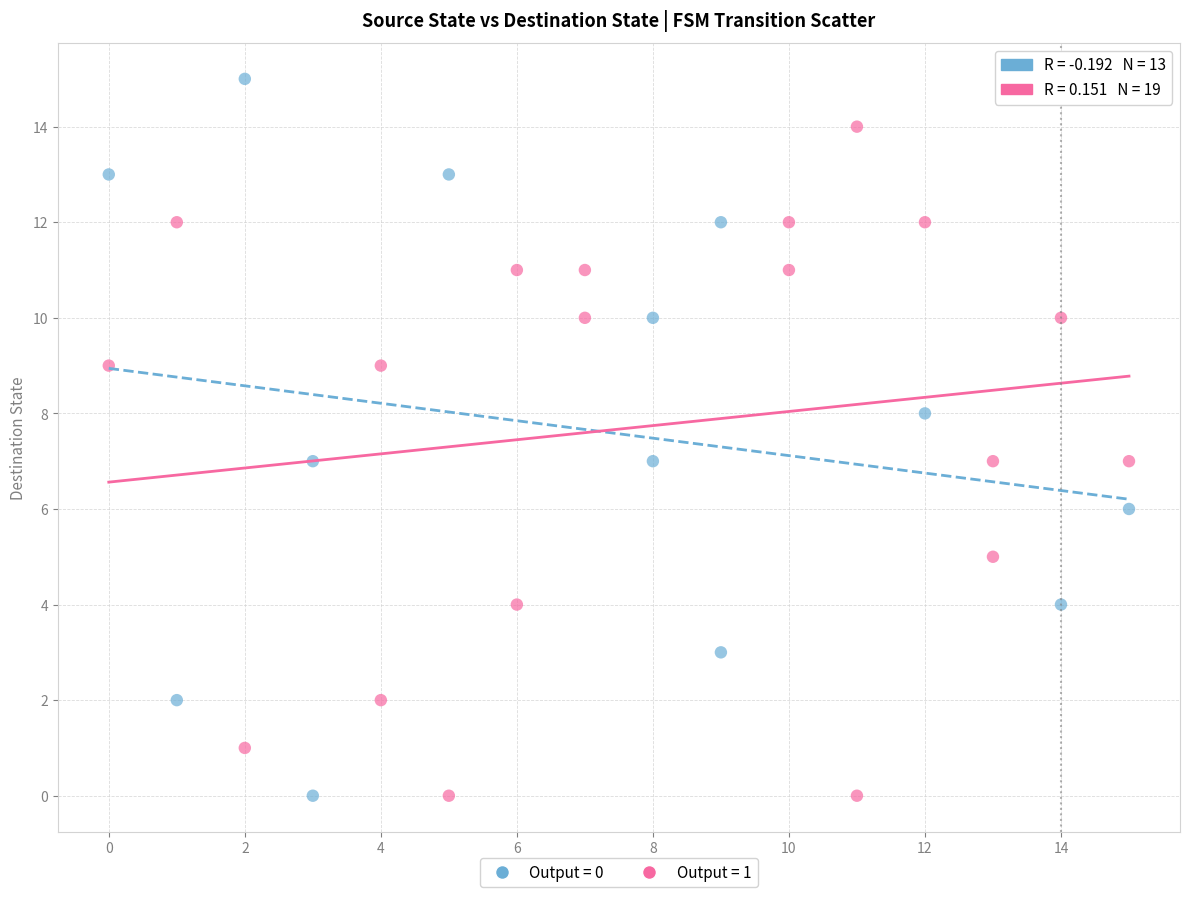

What are all the series names shown in the legend?

Output = 0, Output = 1